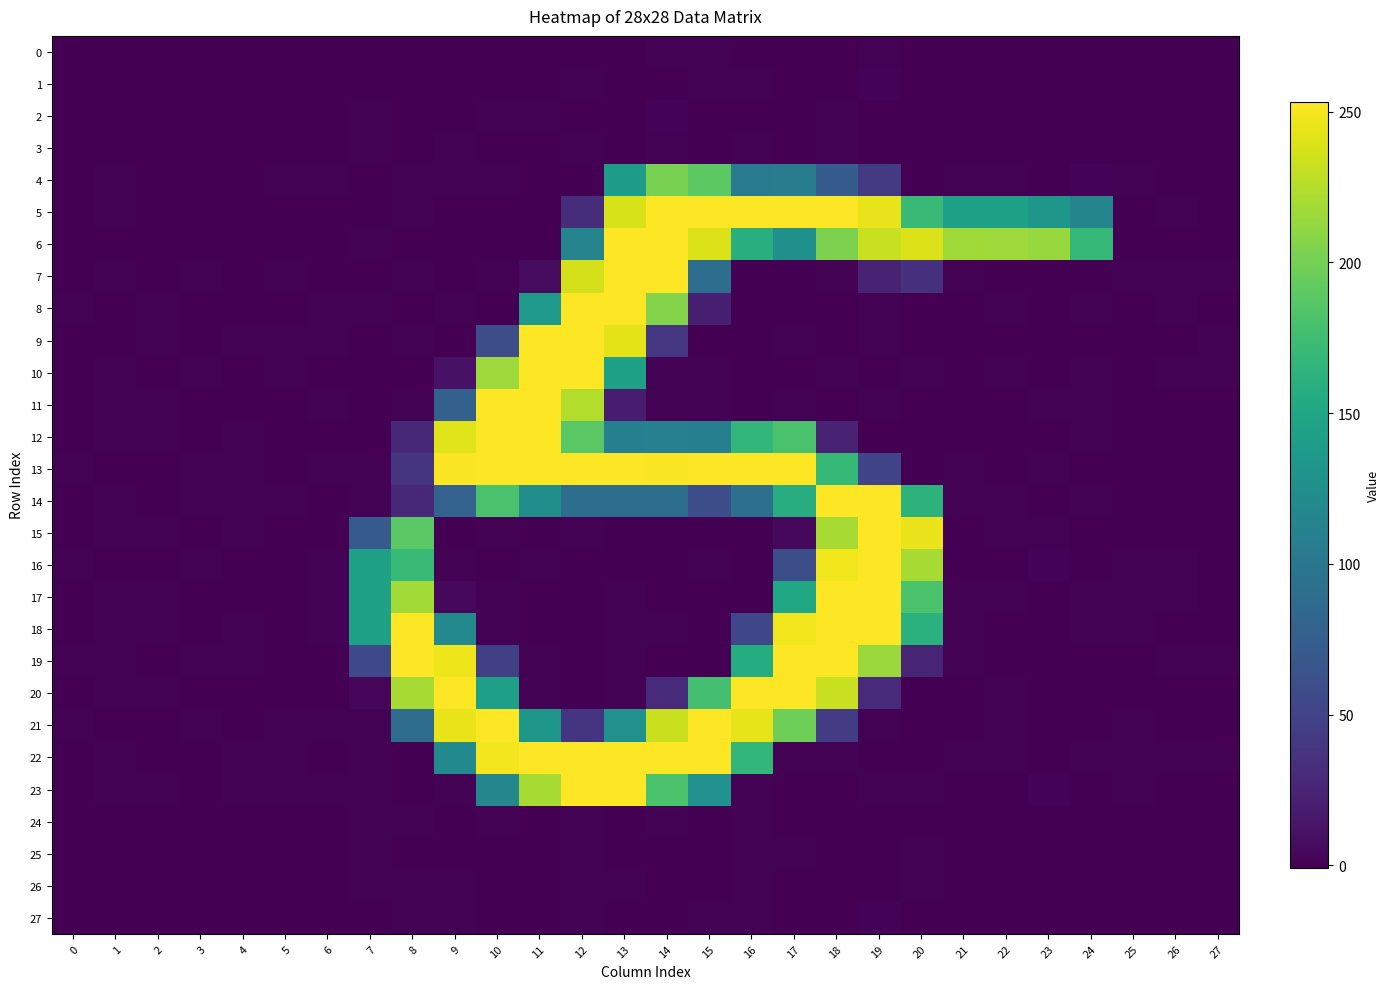

Which series has the widest spread of values?

12